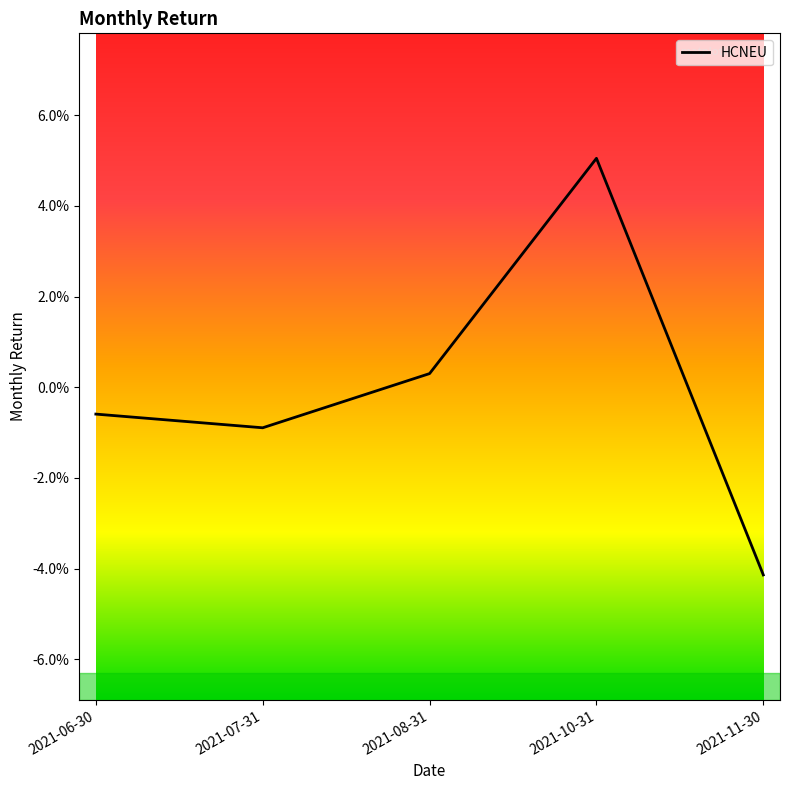

Does the chart display data point markers on the line(s)?

No